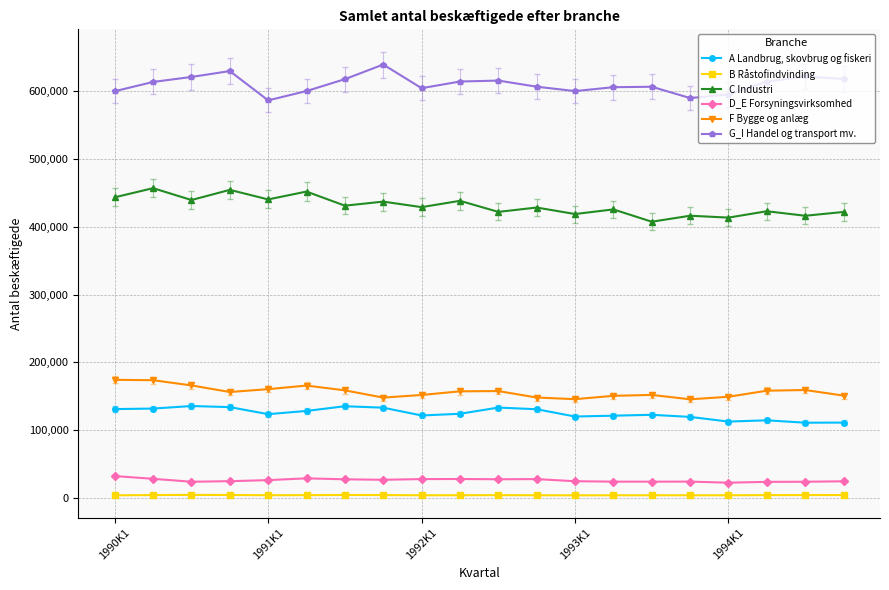

At how many categories does at least one series exceed 387452?

20